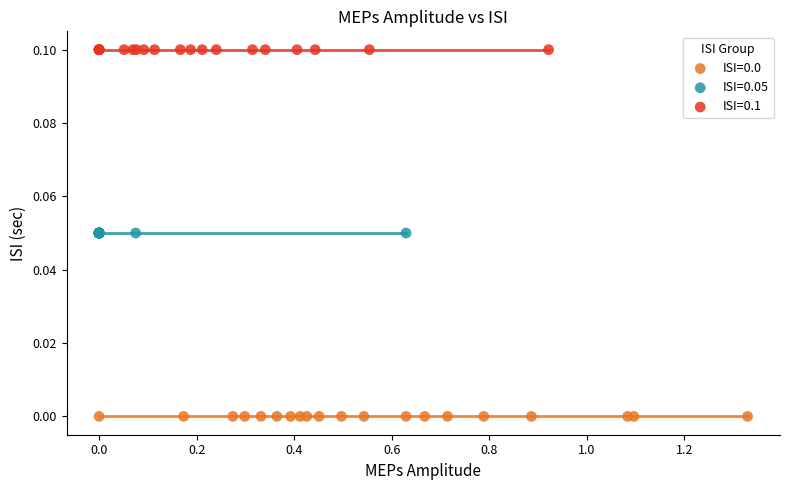

Which series reaches the maximum Y coordinate?

ISI=0.1